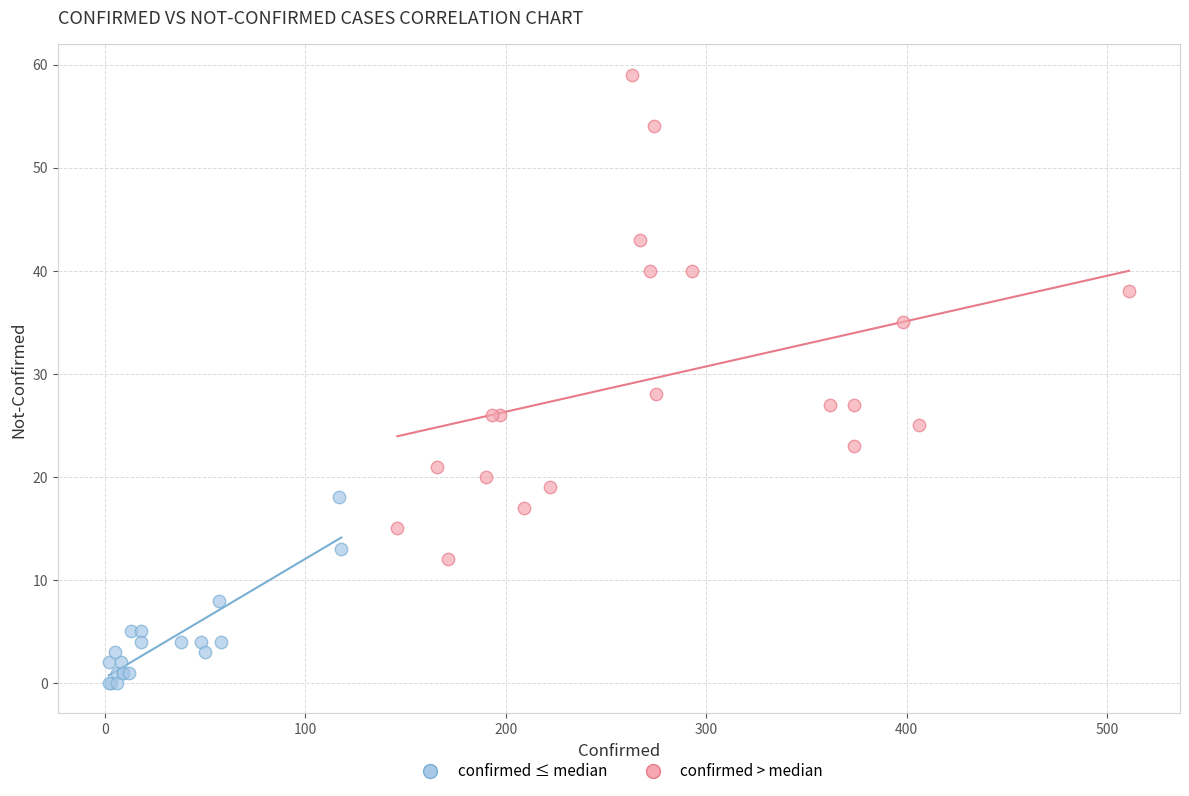

Which series reaches the maximum Y coordinate?

confirmed > median